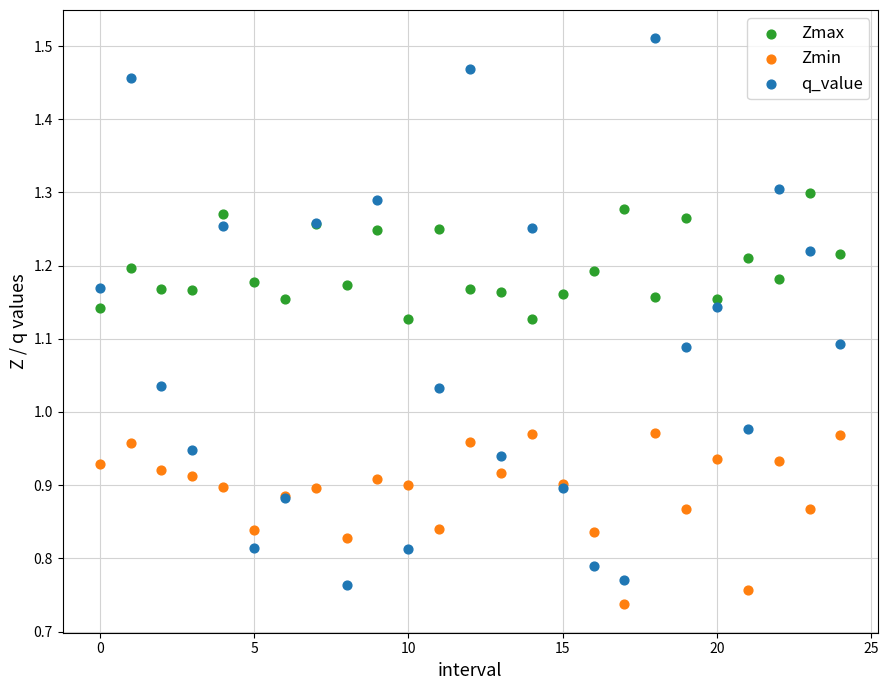

Which series contains the highest Y value?

q_value